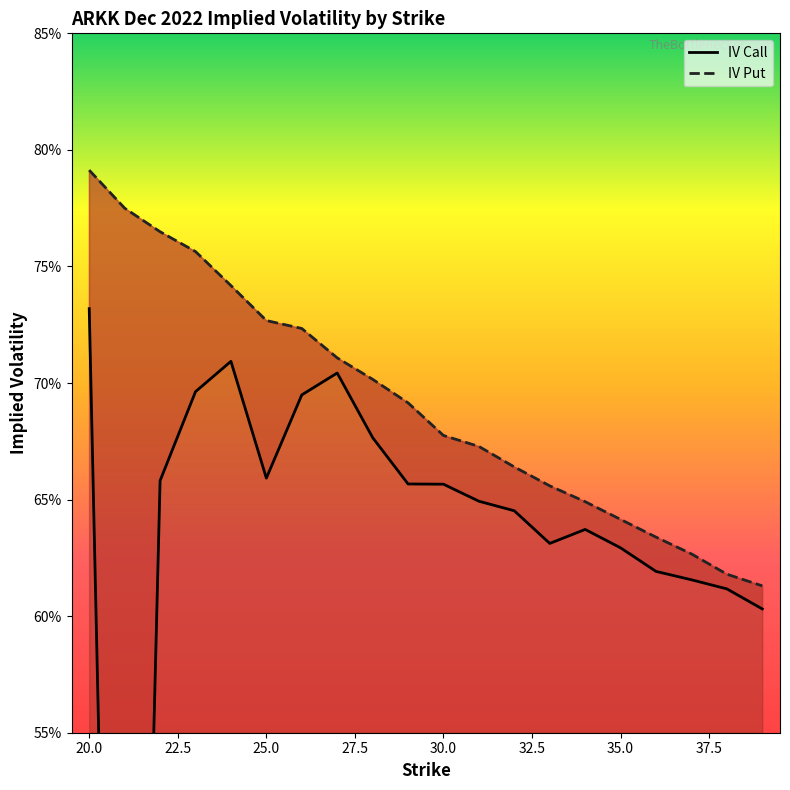

Where is the first local maximum for iv_call?

24